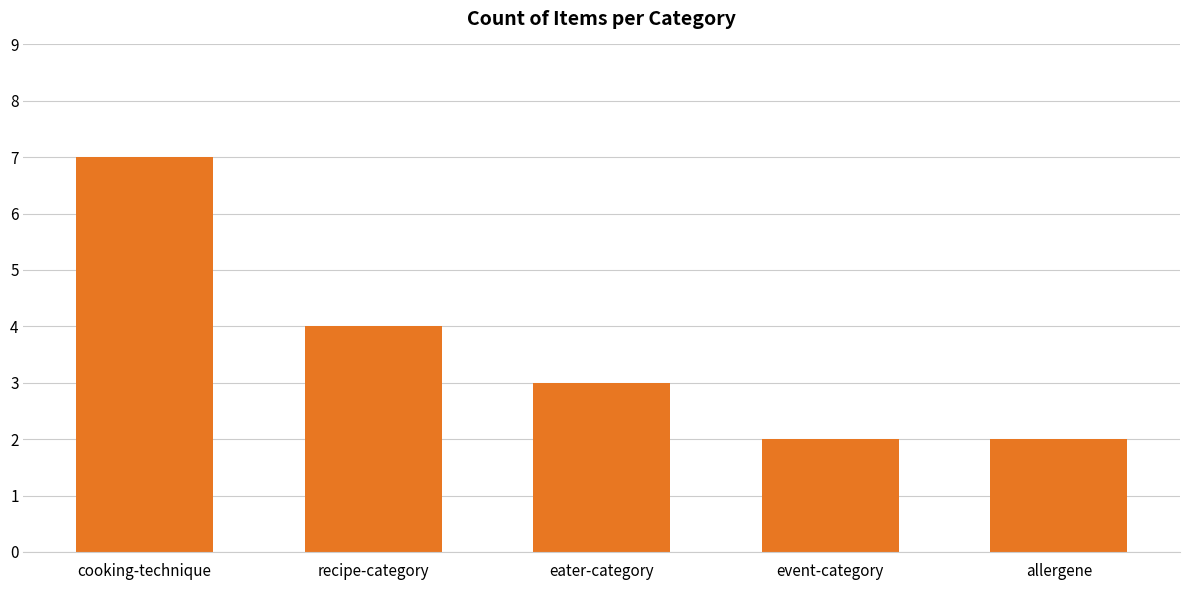

Count the values in the range 2 to 4.

4